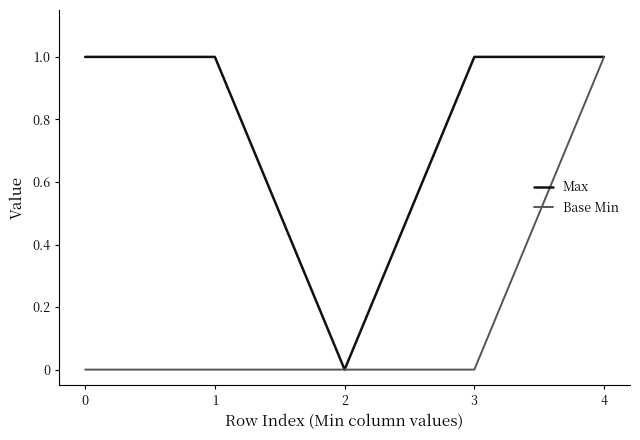

Is the value of Base Min at 1 greater than the value of Max at 0?

No